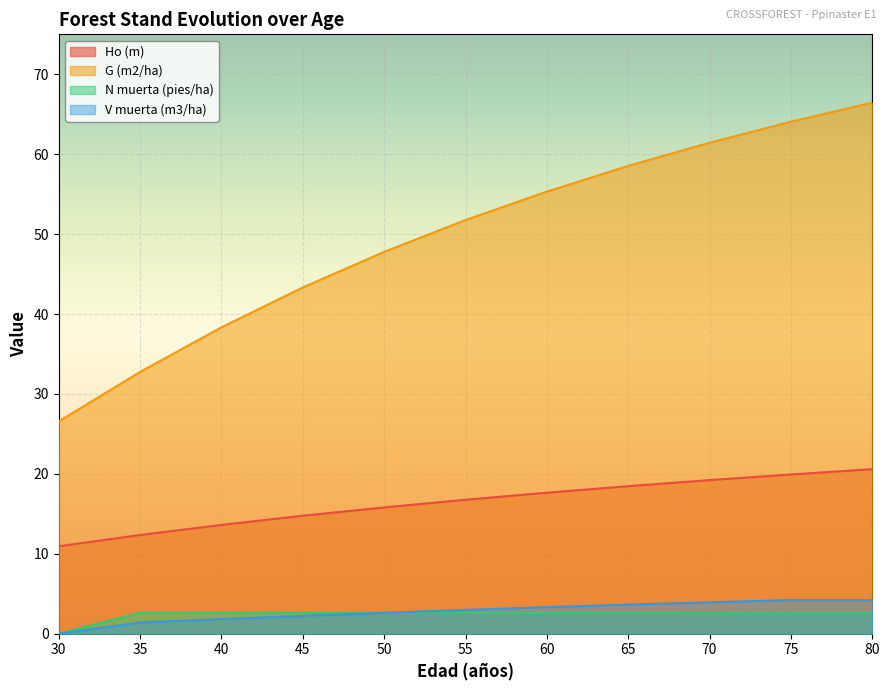

What is the difference between the maximum and second lowest values in the Ho (m) series?

8.2